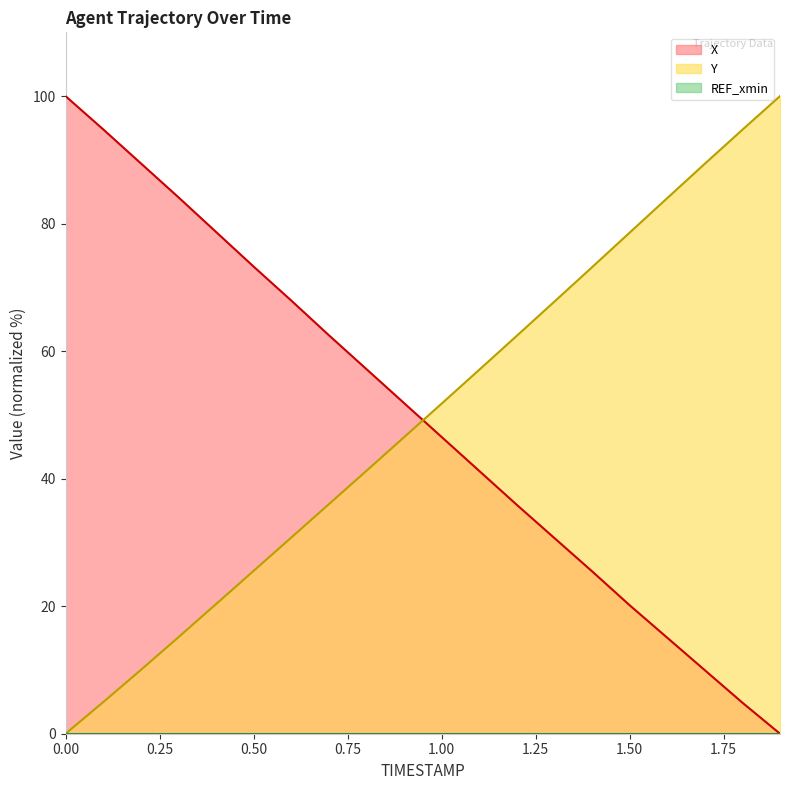

True or false: Y and X cross at least once.

True